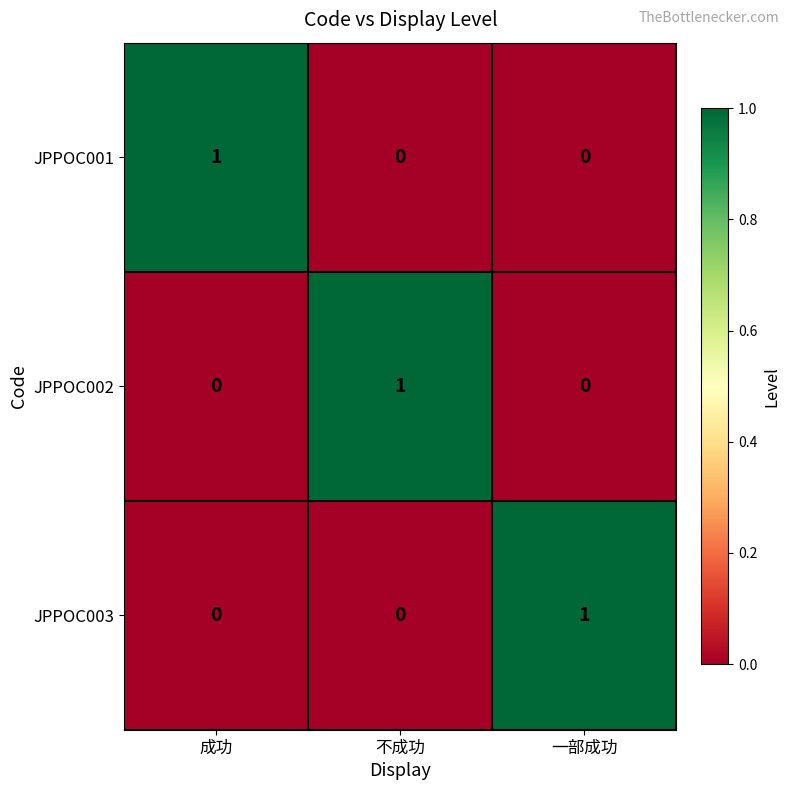

At how many categories does at least one series exceed 0?

3